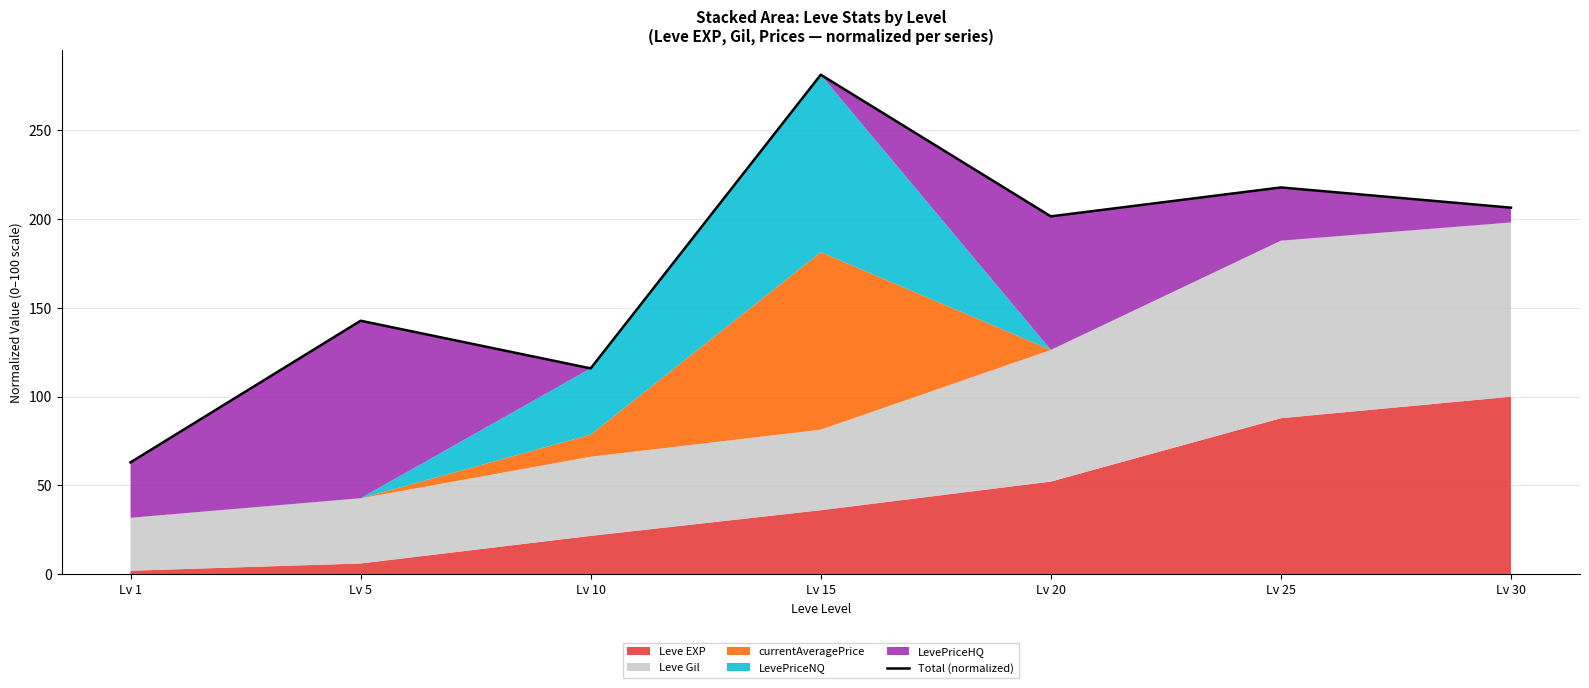

Reading left to right, what are all the values shown in this chart?

63.0	142.8	115.9	281.4	201.6	217.9	206.5